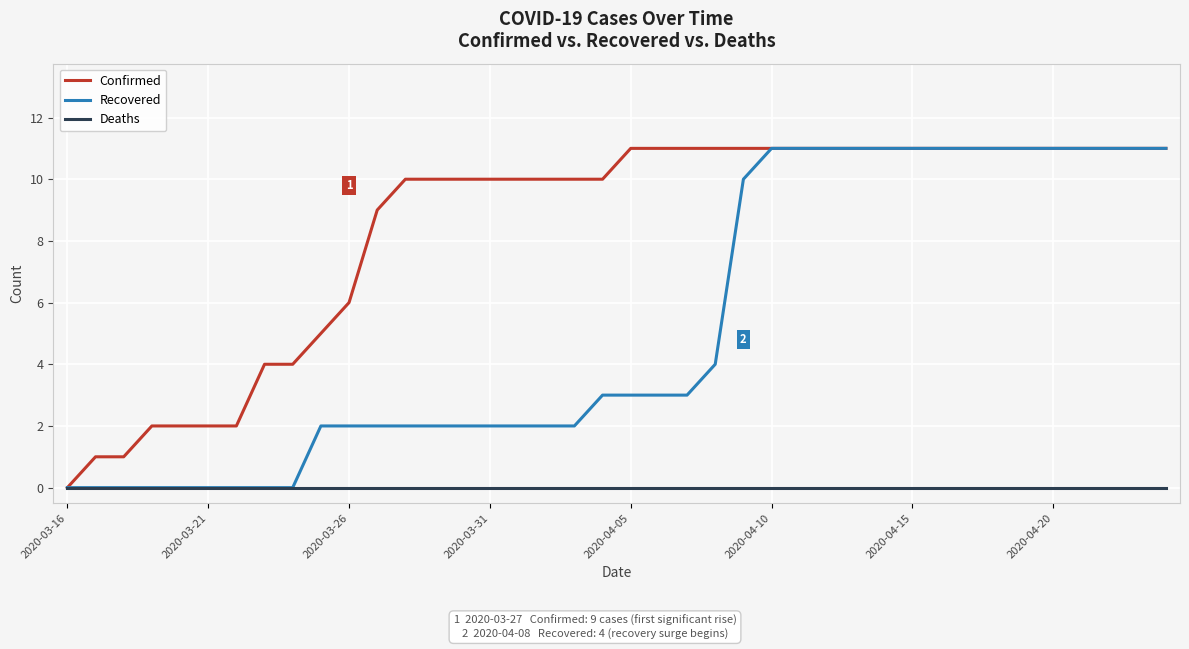

Which series has the largest total across all categories?

Confirmed